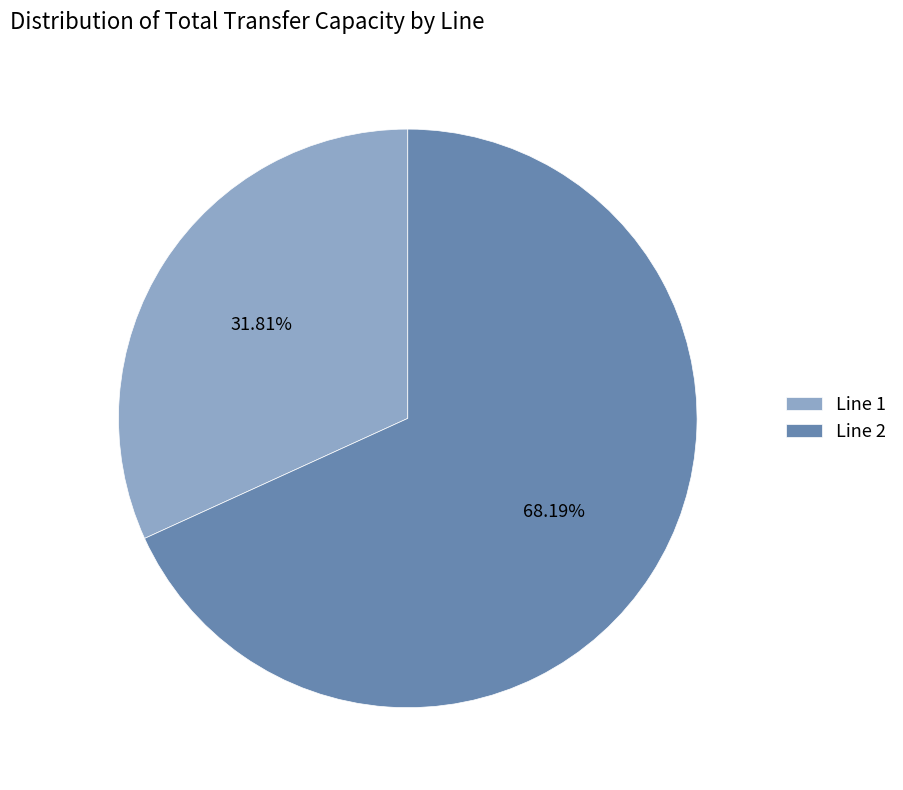

How many segments does this pie chart have?

2